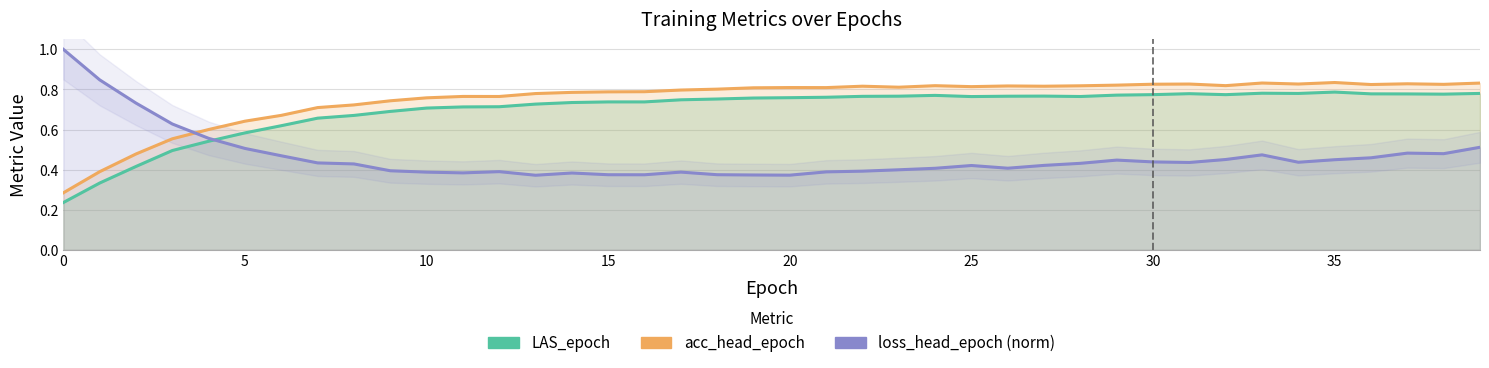

What is the difference between the maximum and minimum values in the LAS_epoch series?

0.6